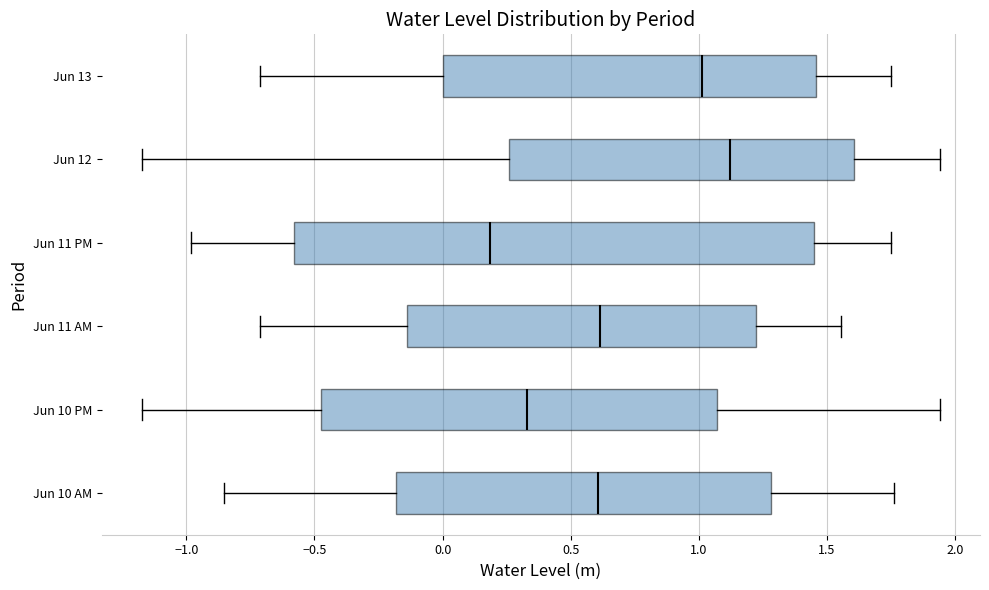

Where is the right edge of the box for Jun 11 PM on the x-axis? The values are not printed on the chart, so give them approximately, as read against the axis.

1.45